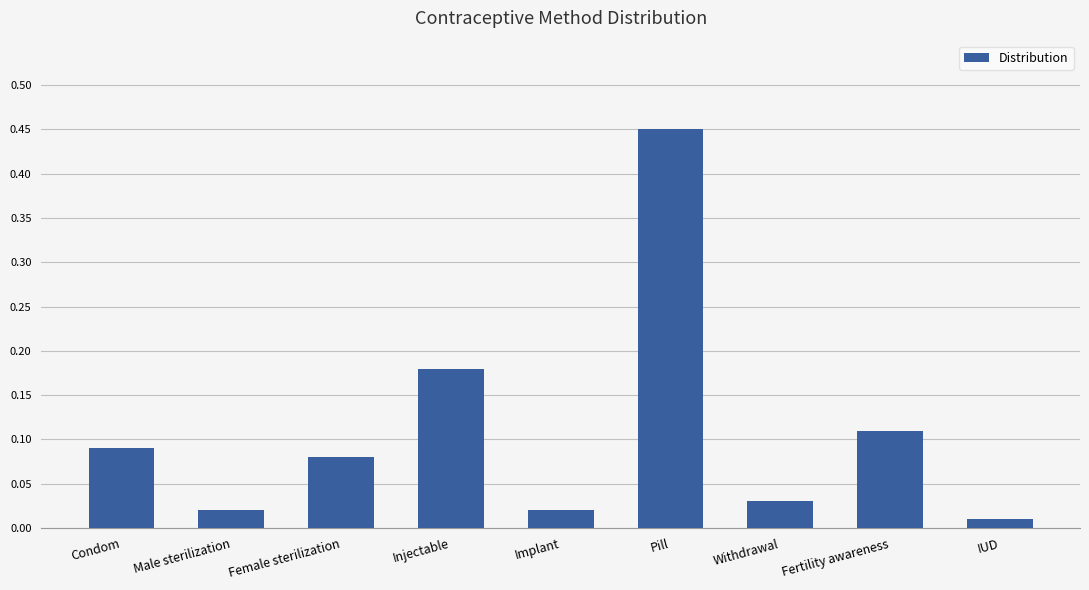

What is the change in value from Implant to Pill?

+0.4